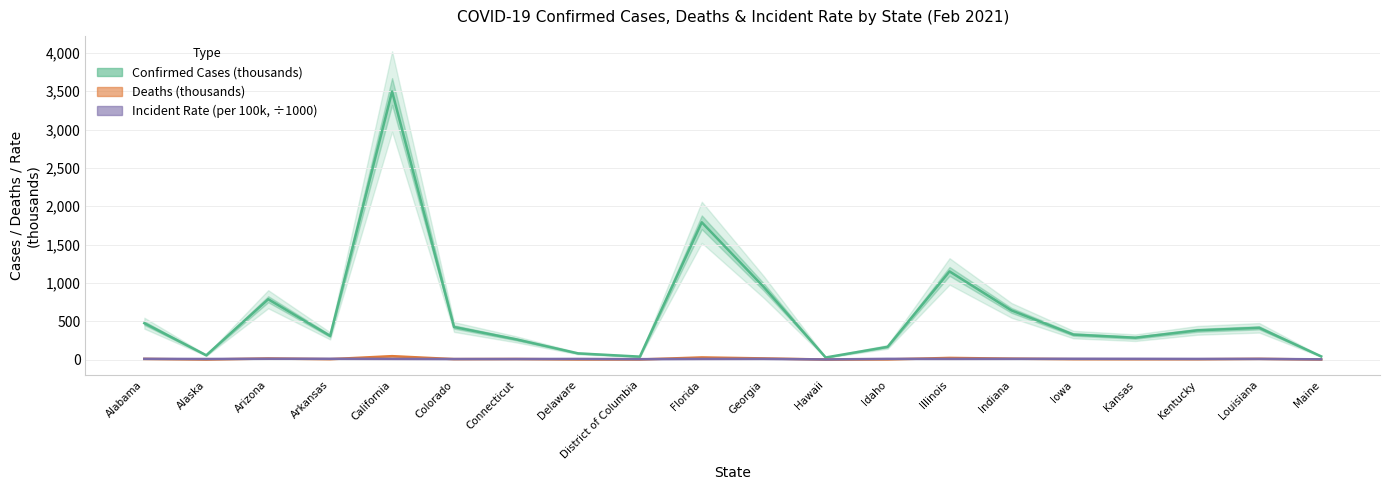

The Incident Rate (per 100k, scaled) series shows 10.2 at Colorado. True or false?

False